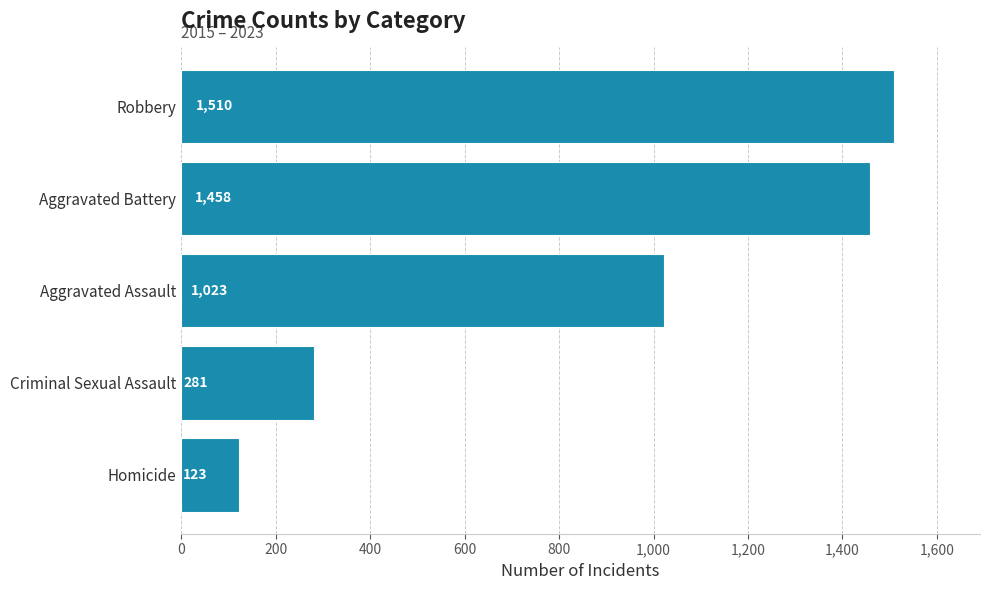

Where is the data nearest to the value 816?

Aggravated Assault